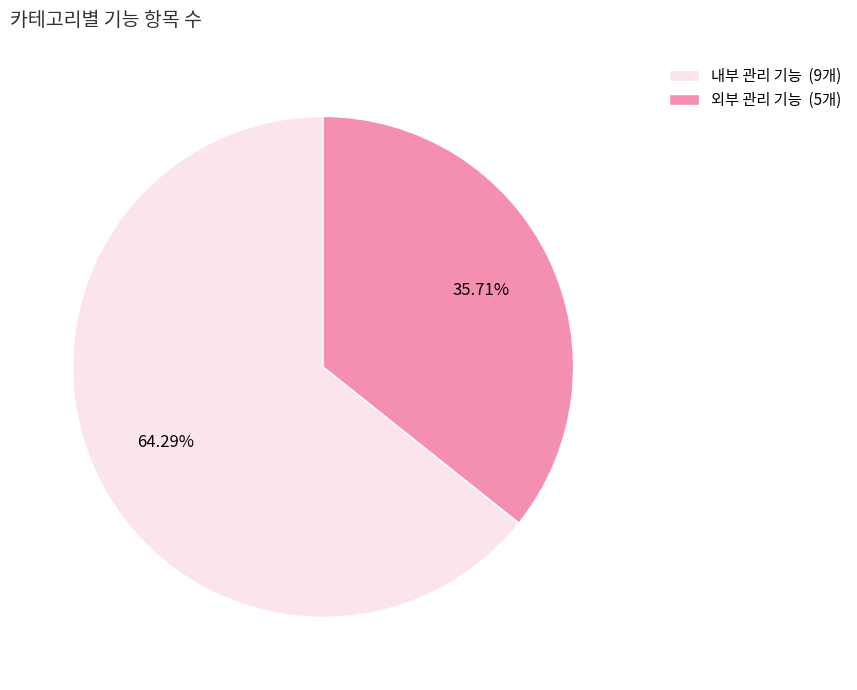

How many segments does this pie chart have?

2